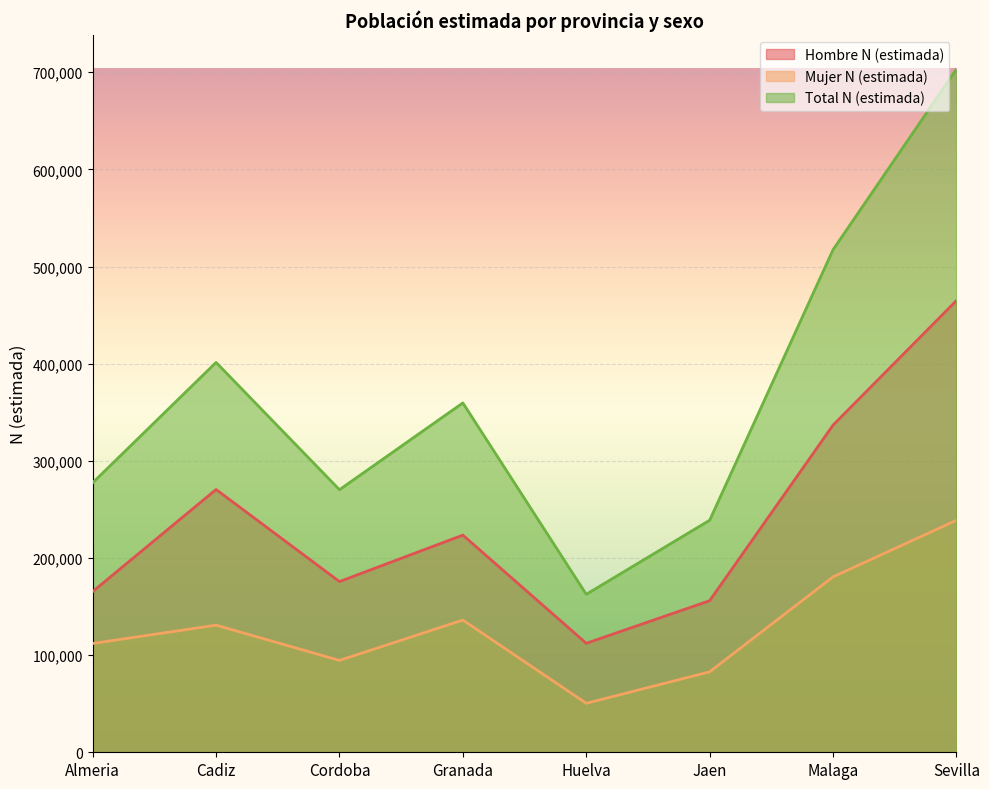

What is the average value of the Hombre N (estimada) series?

238132